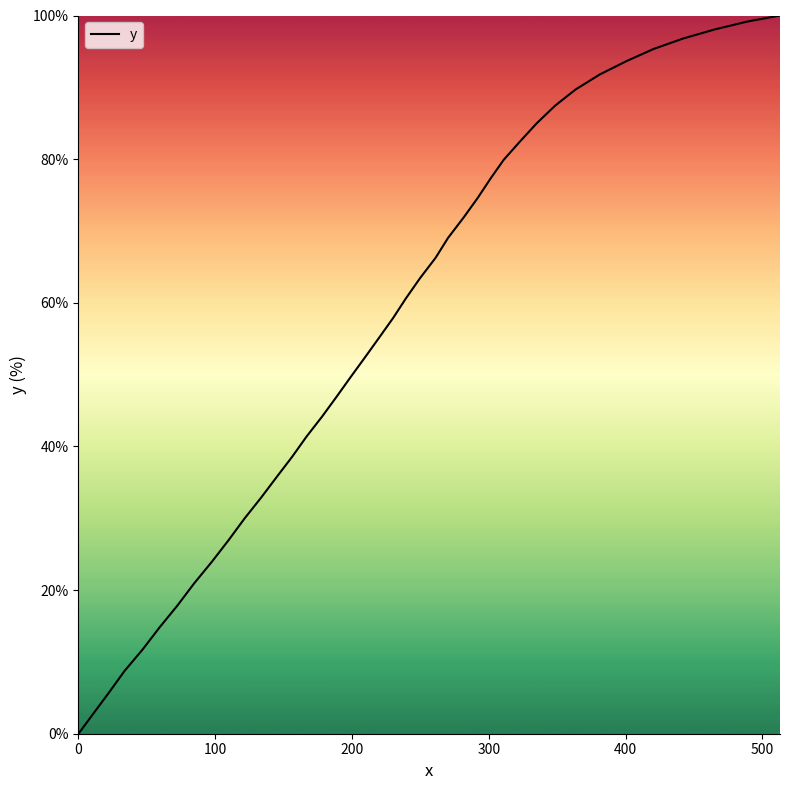

What is the maximum value shown in the chart?

100.0